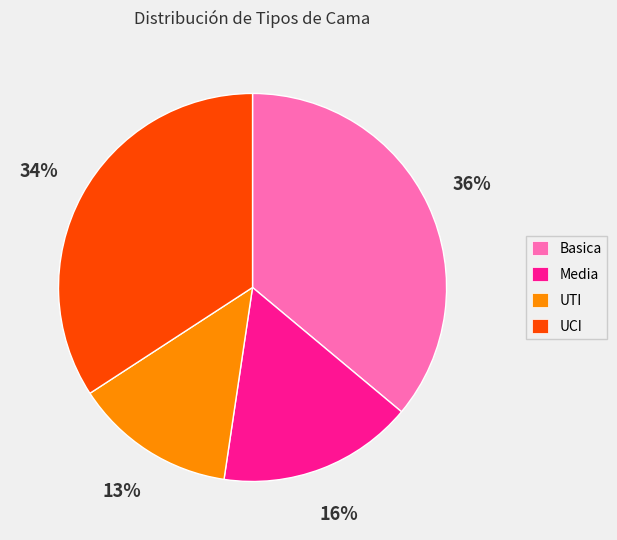

What is the largest slice in the pie chart?

Basica